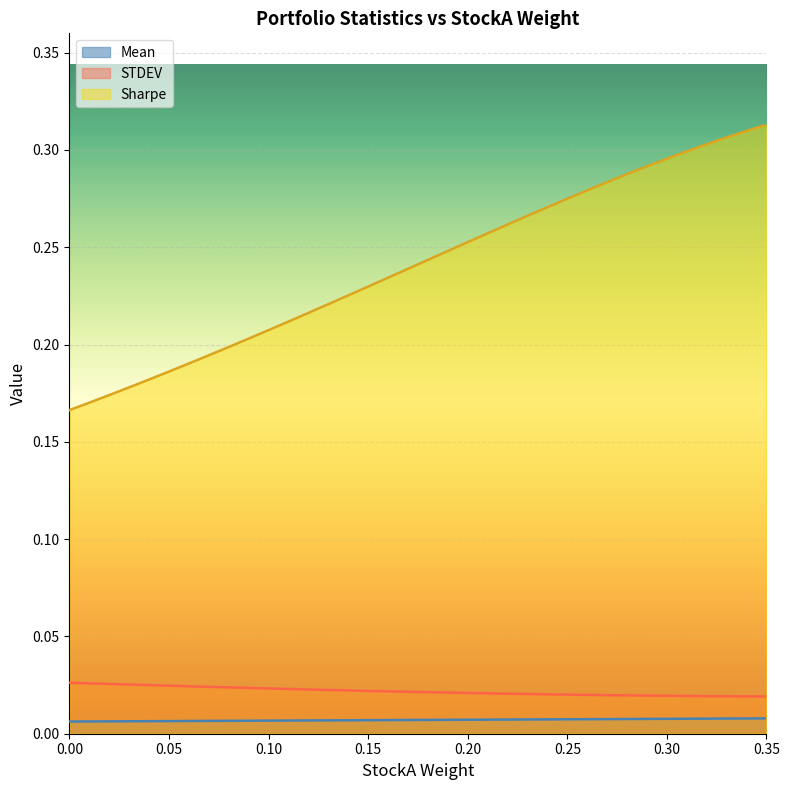

True or false: Mean has a value of 0.1 at 0.31.

False